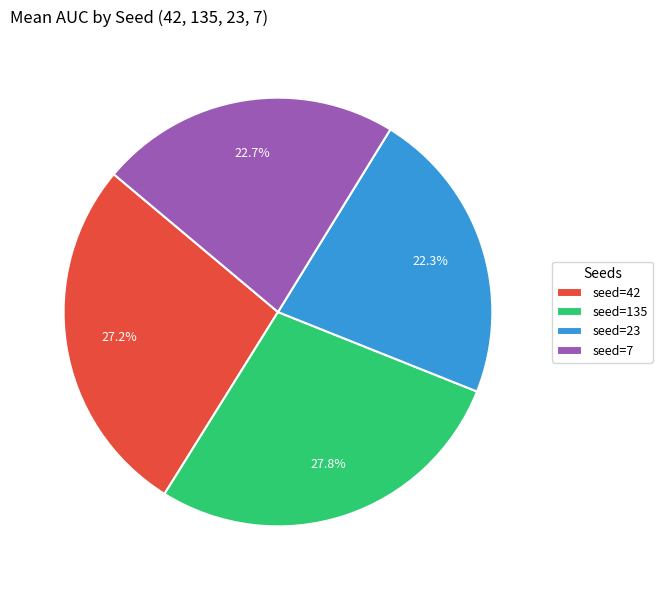

Combined, do seed=23 and seed=7 account for over 50%?

No